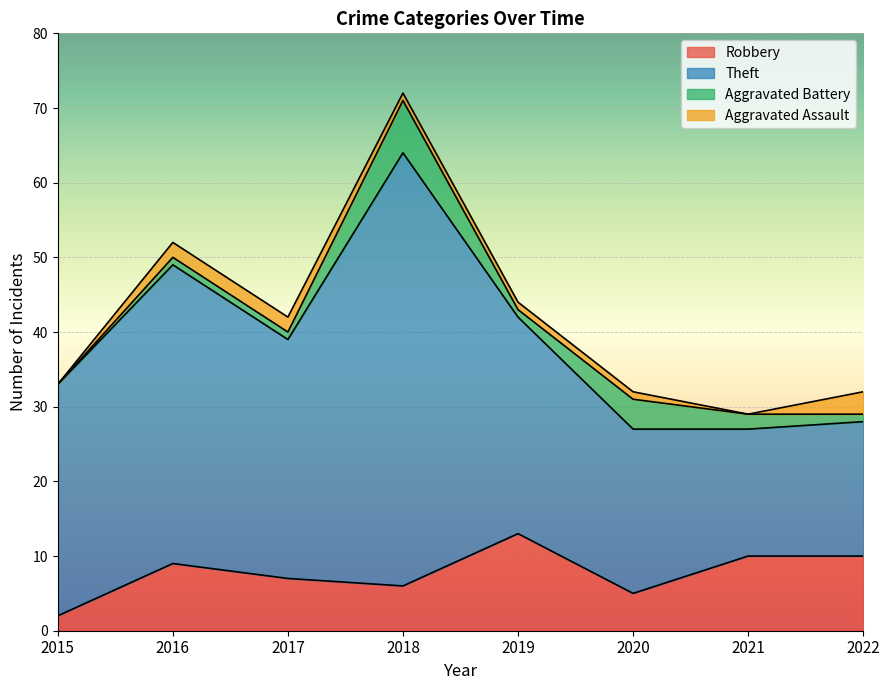

At which category is the sum across all series the highest?

2018